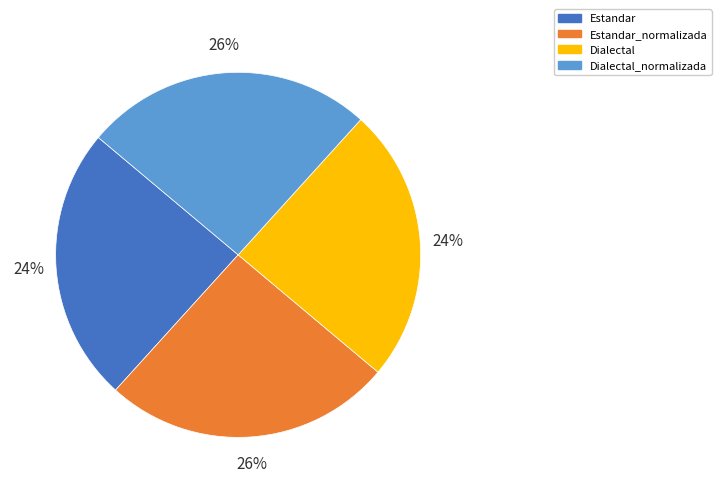

Is there any slice that represents more than half of the pie?

No